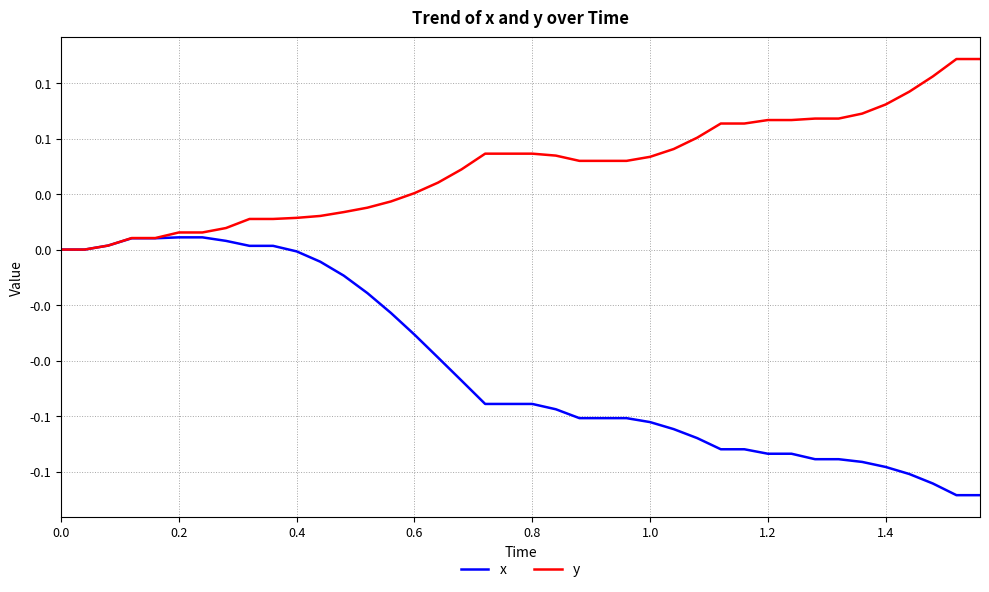

Does the chart display data point markers on the line(s)?

No